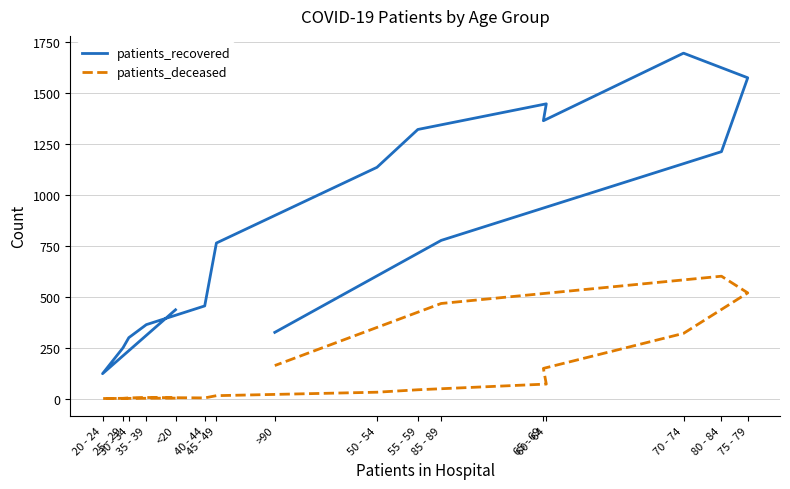

Read the patients_recovered value at 20 - 24, to the nearest 50.

100